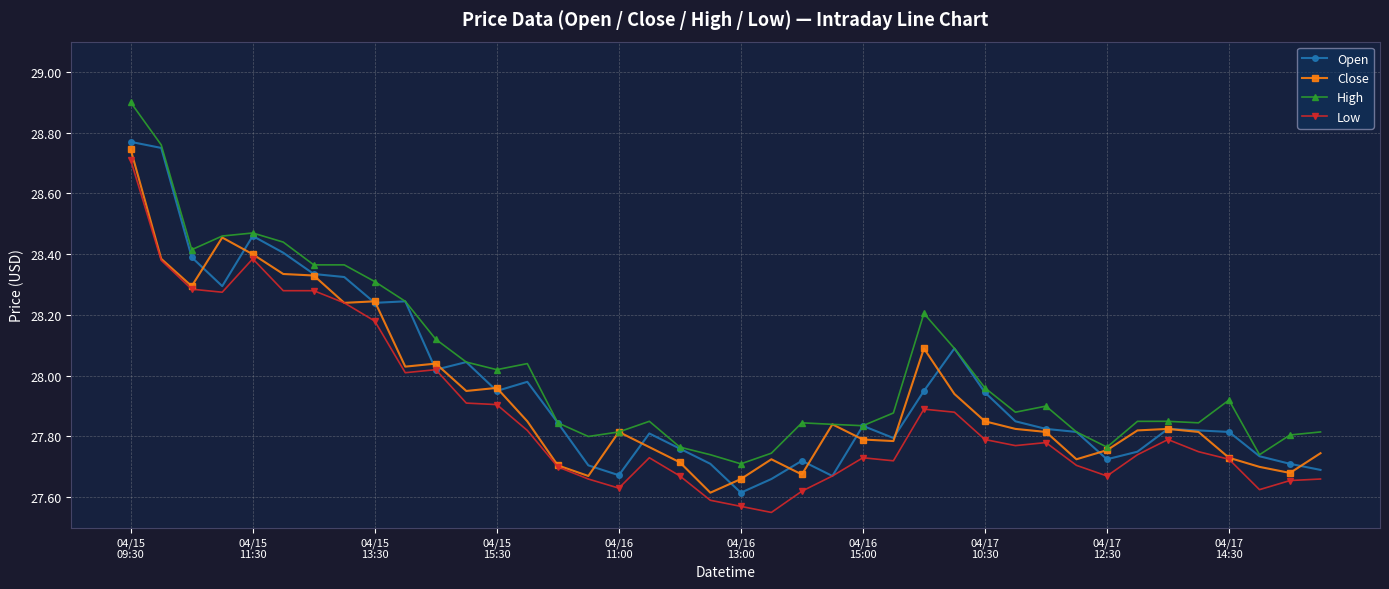

Rank the series by their maximum value, from highest to lowest.

High, Open, Close, Low